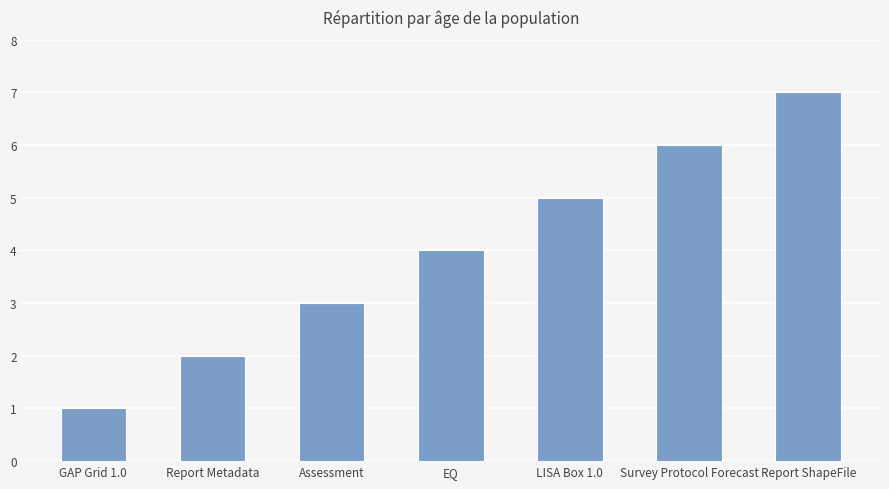

Rank the categories by value from lowest to highest.

GAP Grid 1.0, Report Metadata, Assessment, EQ, LISA Box 1.0, Survey Protocol Forecast, Report ShapeFile